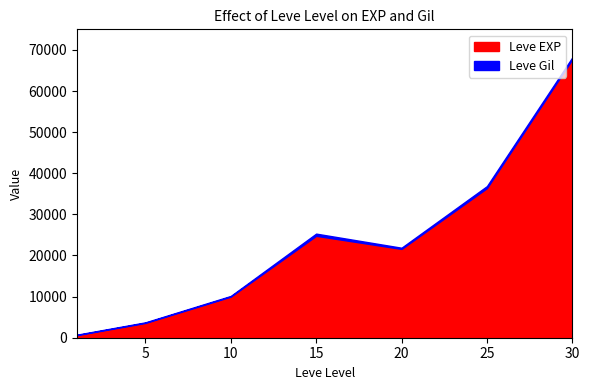

Is the value of Leve EXP at 30 greater than the value of Leve Gil at 20?

Yes